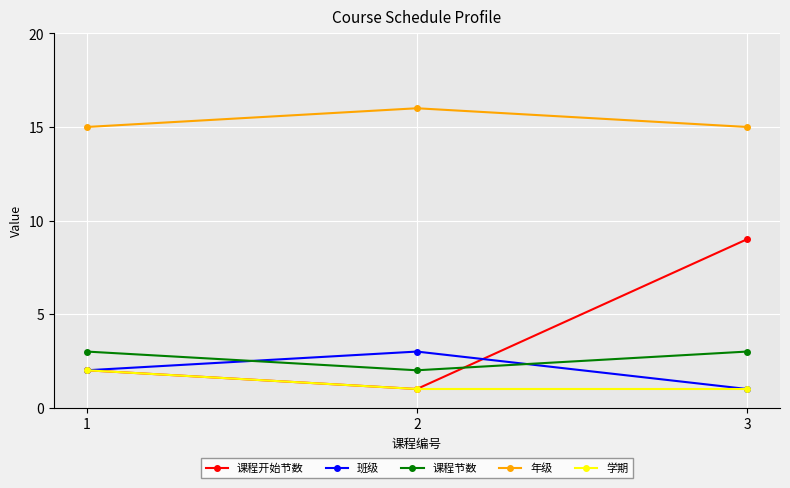

Reading left to right, extract all data points from this chart.

课程开始节数: 1=2	2=1	3=9
班级: 1=2	2=3	3=1
课程节数: 1=3	2=2	3=3
年级: 1=15	2=16	3=15
学期: 1=2	2=1	3=1